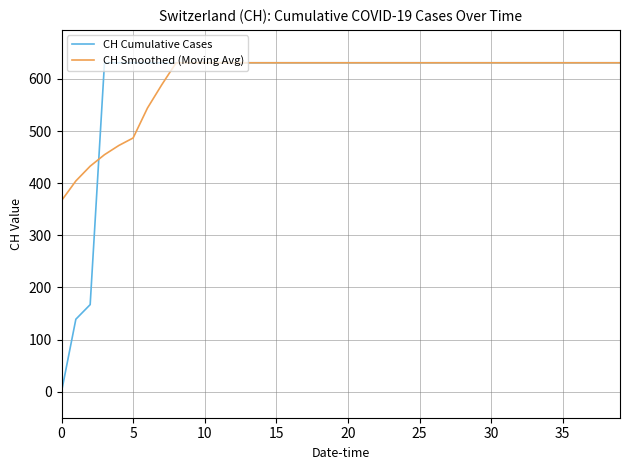

What is the average value of the CH Smoothed (Moving Avg) series?

598.6